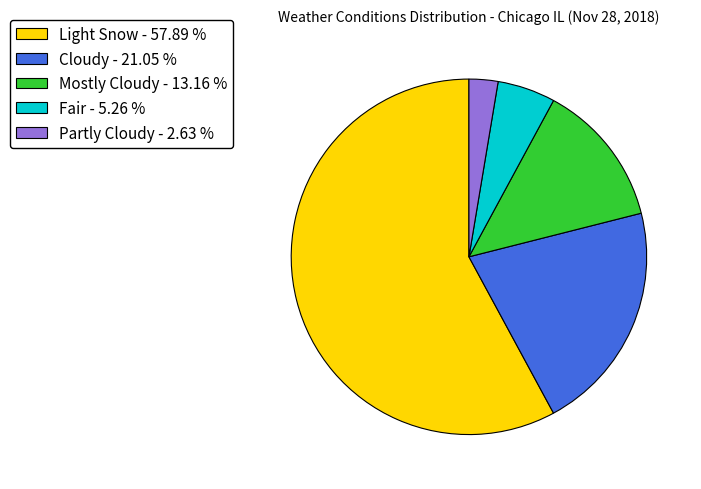

Which has a higher value, Light Snow - 57.89 % or Partly Cloudy - 2.63 %?

Light Snow - 57.89 %